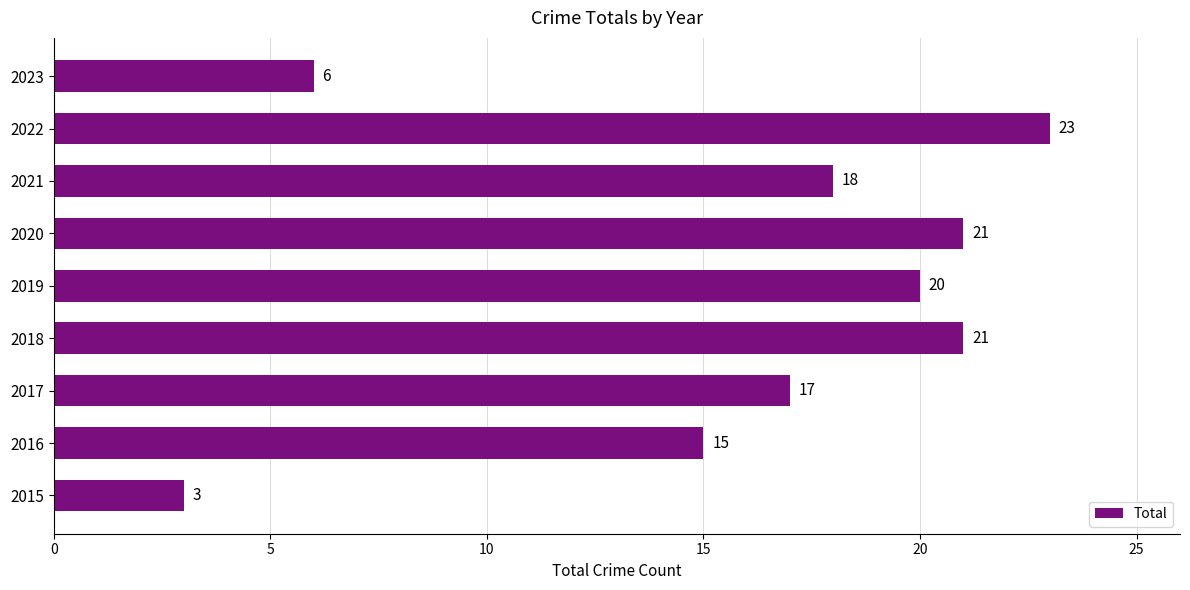

What value does the data have at 2023?

6